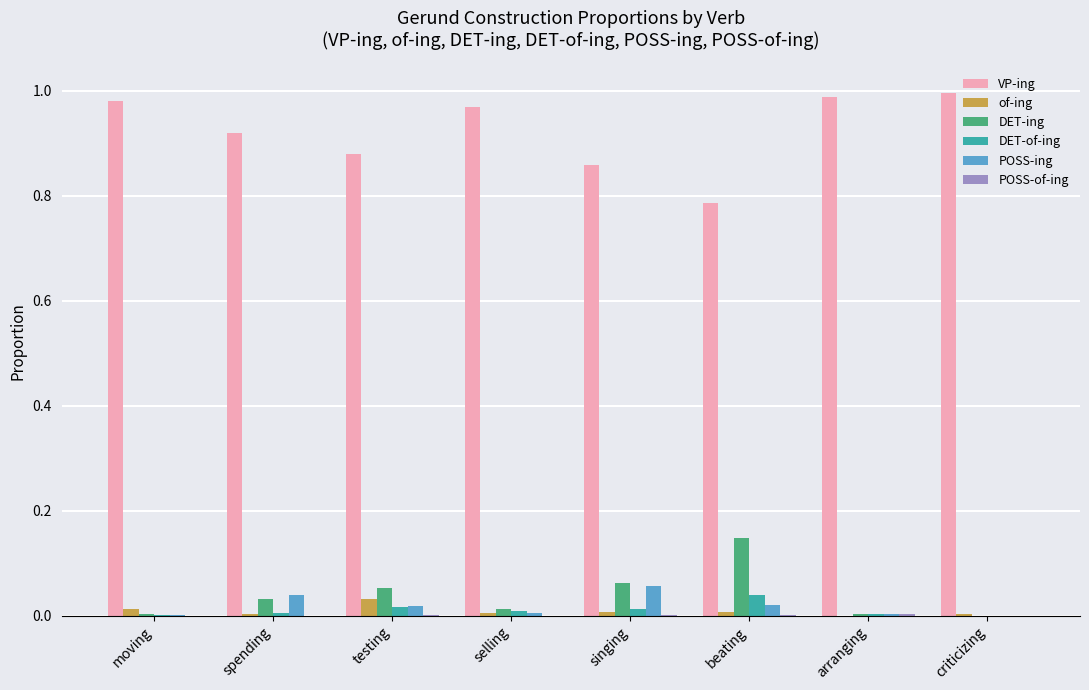

Where is VP-ing nearest to the value 0?

beating